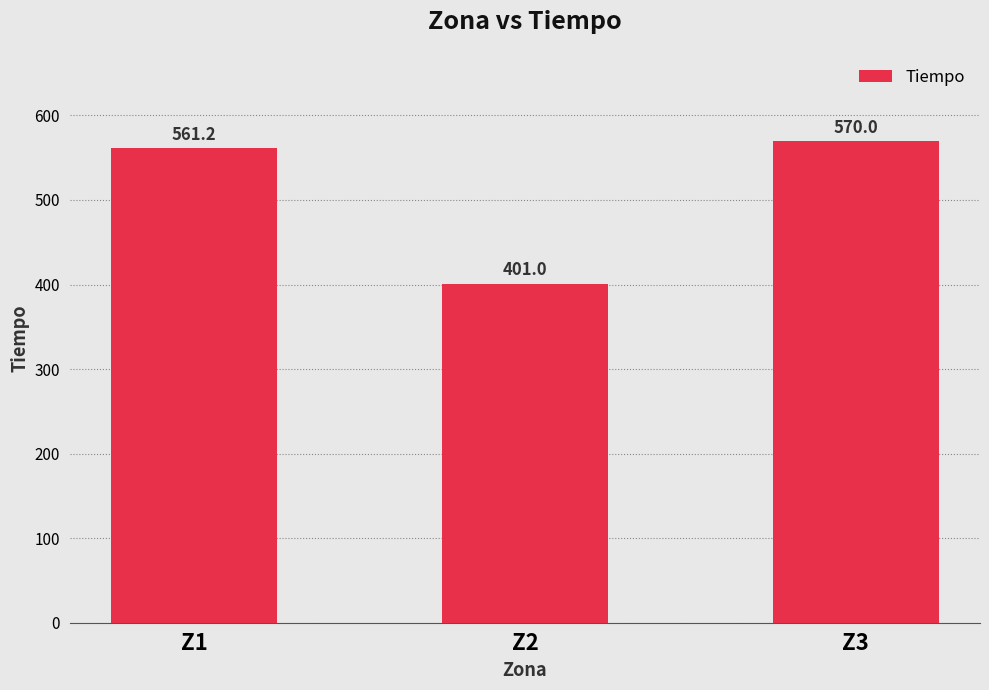

What is the sum of all values?

1532.2